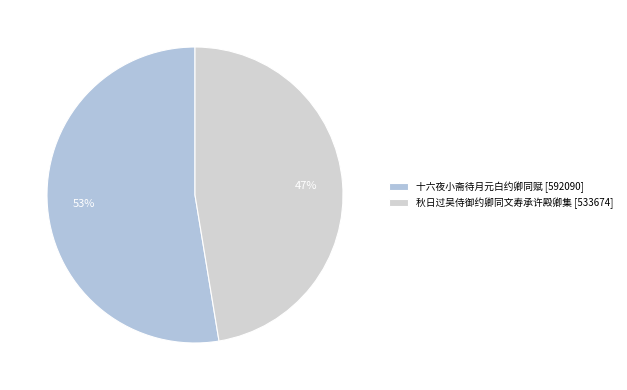

To the nearest percent, what is the combined percentage of 十六夜小斋待月元白约卿同赋 and 秋日过吴侍御约卿同文寿承许殿卿集?

100%